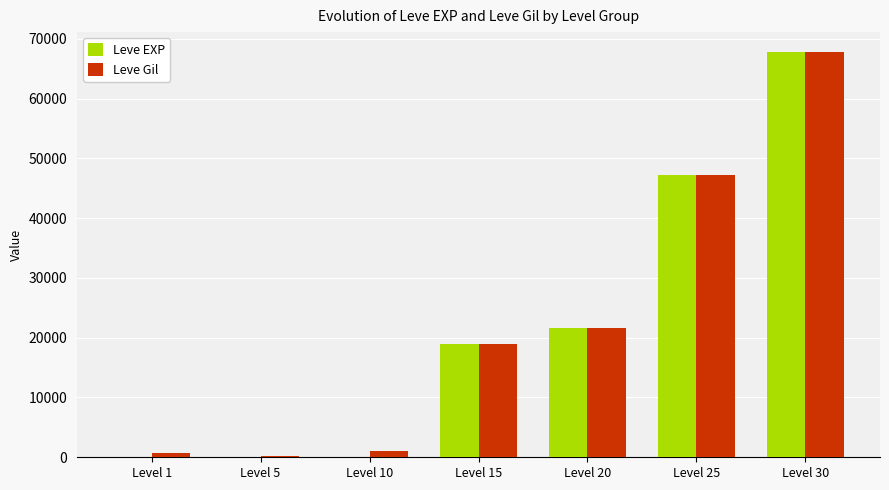

Is the value of Leve EXP at Level 20 greater than the value of Leve Gil at Level 1?

Yes